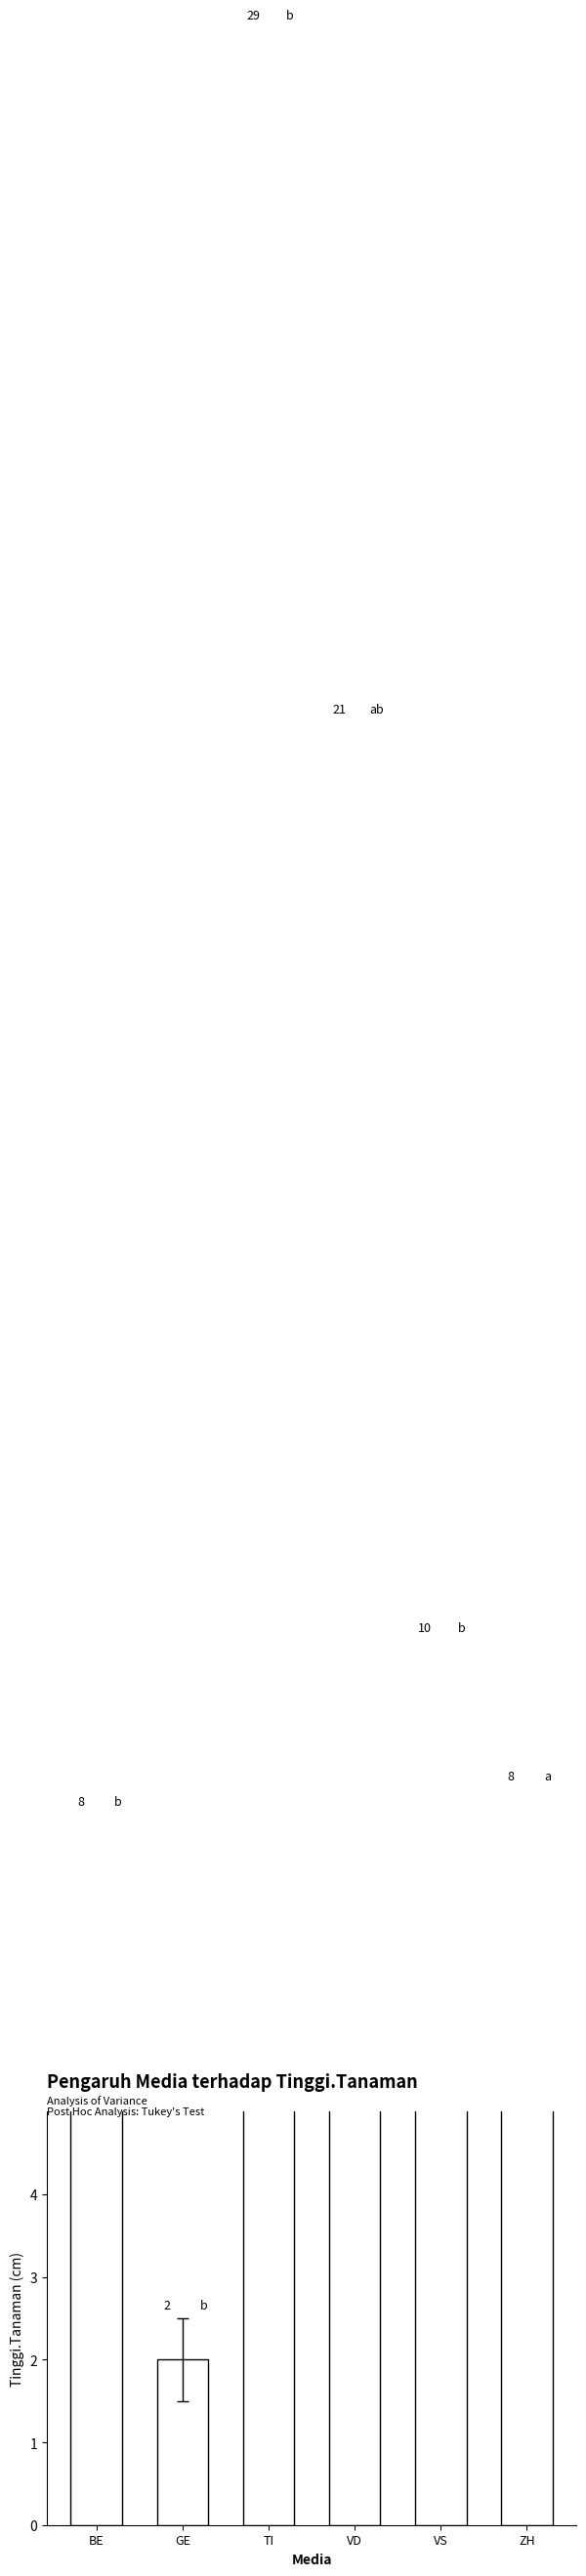

Reading right to left, extract all data points from this chart.

ZH=8	VS=10	VD=21	TI=29	GE=2	BE=8